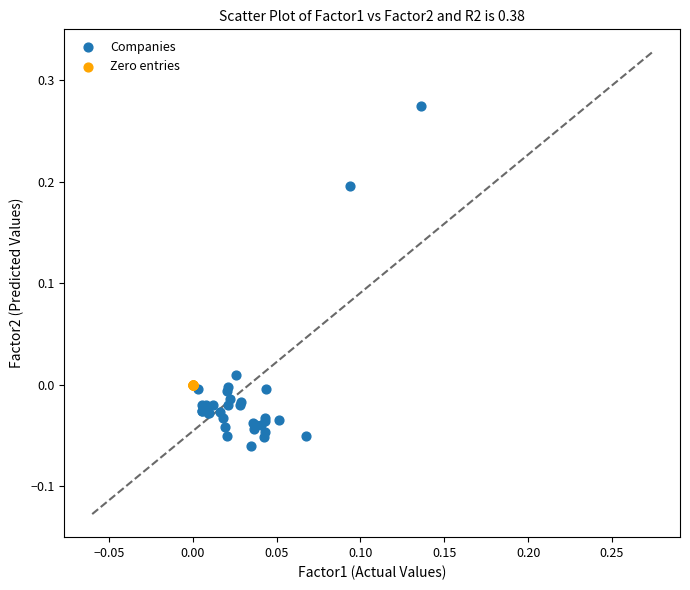

Which series contains the lowest Y value?

Companies